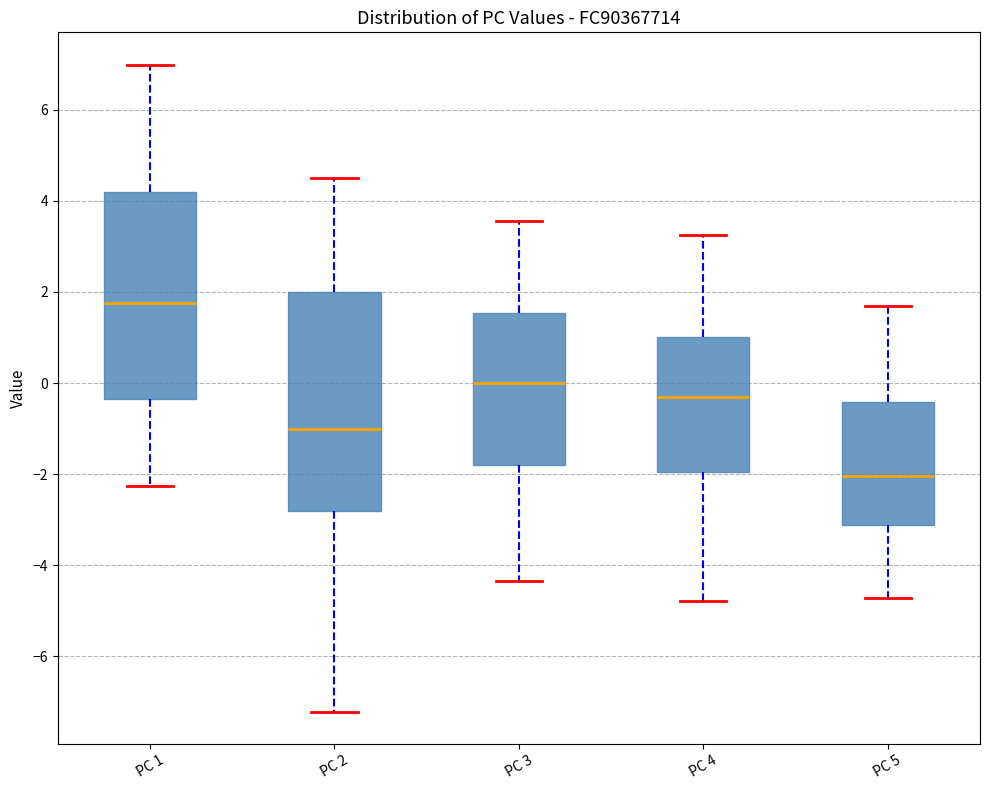

Which box's median line is the lowest?

PC 5